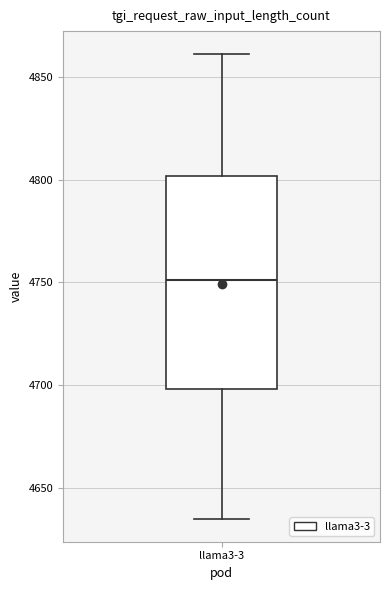

Where does the upper whisker of the box for llama3-3 end on the y-axis? The values are not printed on the chart, so give them approximately, as read against the axis.

4860